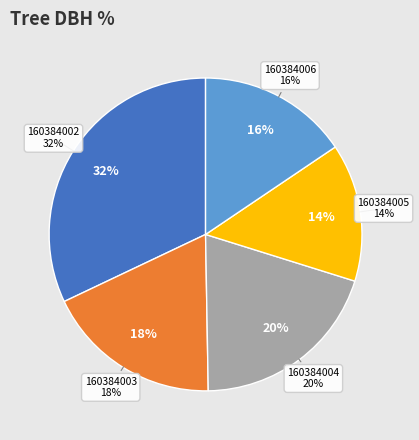

To the nearest percent, what portion does 160384003 represent?

18%